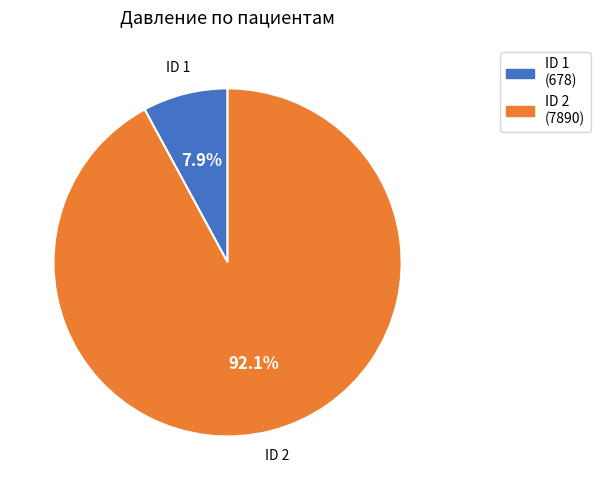

Does any single category account for the majority?

Yes